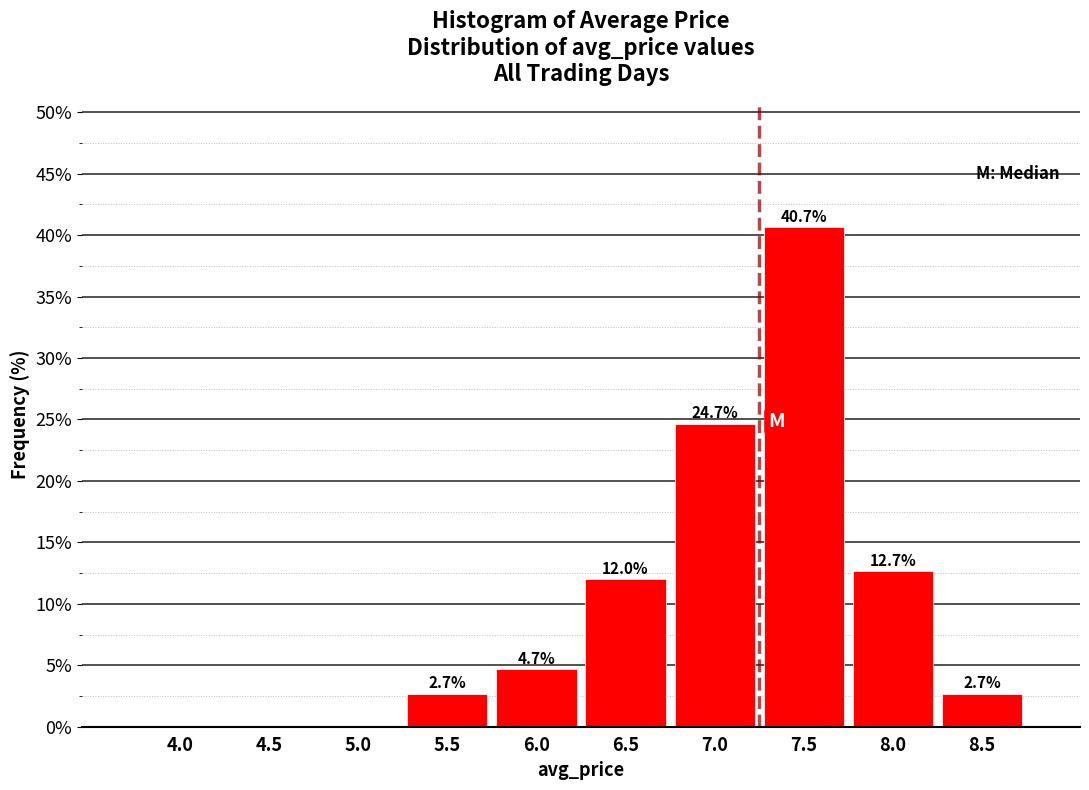

Reading left to right, transcribe all the data shown in this chart.

4.0=0.0	4.5=0.0	5.0=0.0	5.5=2.7	6.0=4.7	6.5=12.0	7.0=24.7	7.5=40.7	8.0=12.7	8.5=2.7